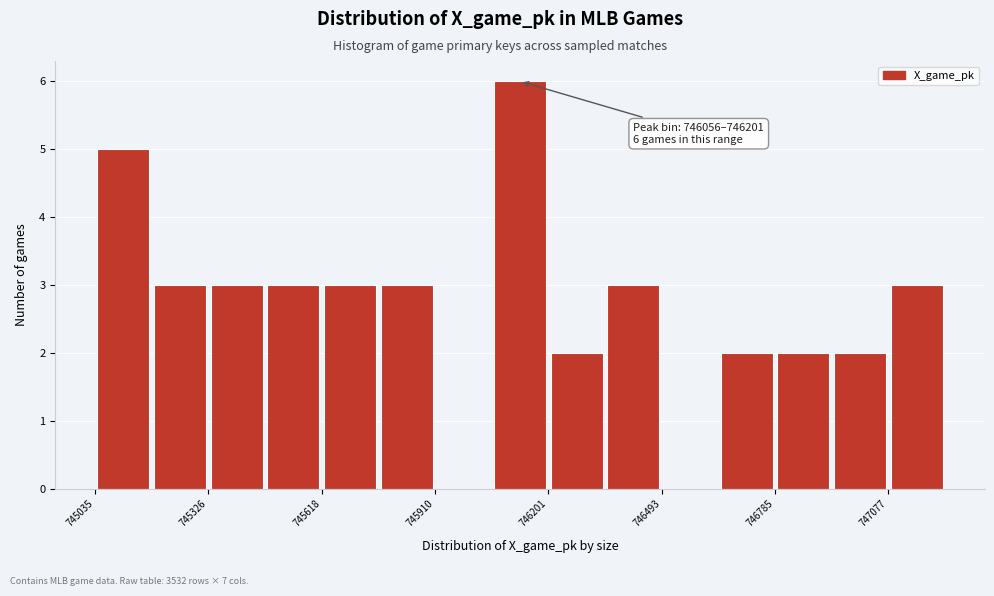

Read against the x-axis, roughly where is the centre of the tallest bar?

746150